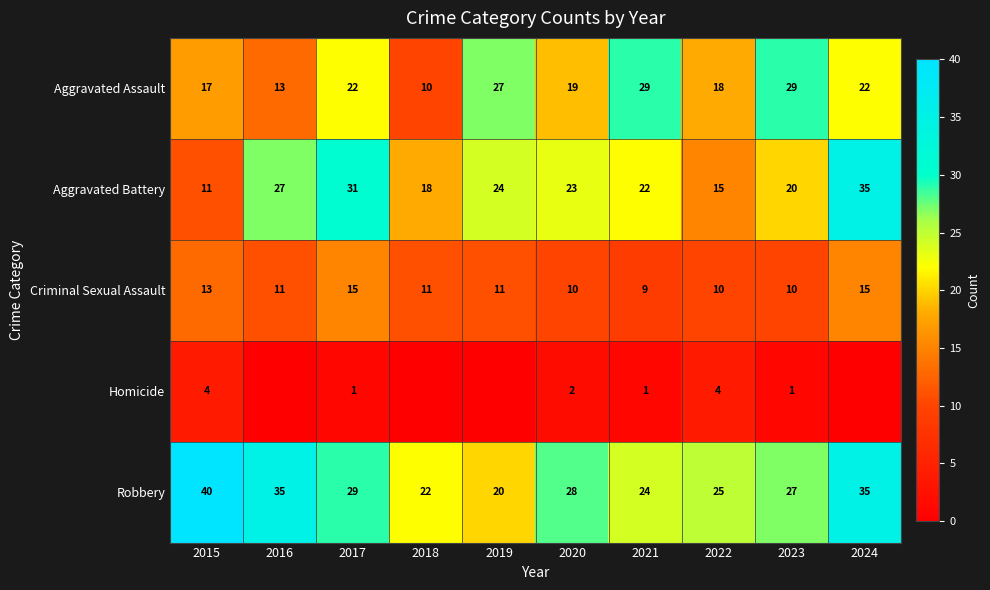

What is the difference between the second highest and minimum values in the Aggravated Battery series?

20